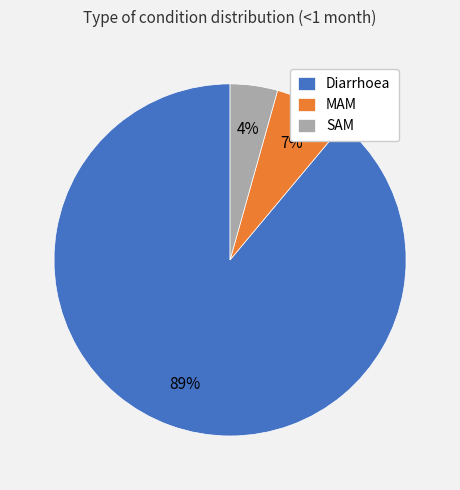

Do Diarrhoea and MAM together represent more than half of the pie?

Yes